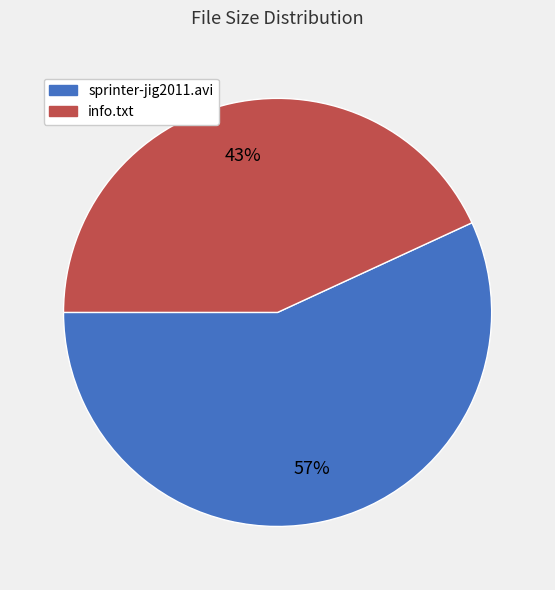

Which slice is the largest?

sprinter-jig2011.avi